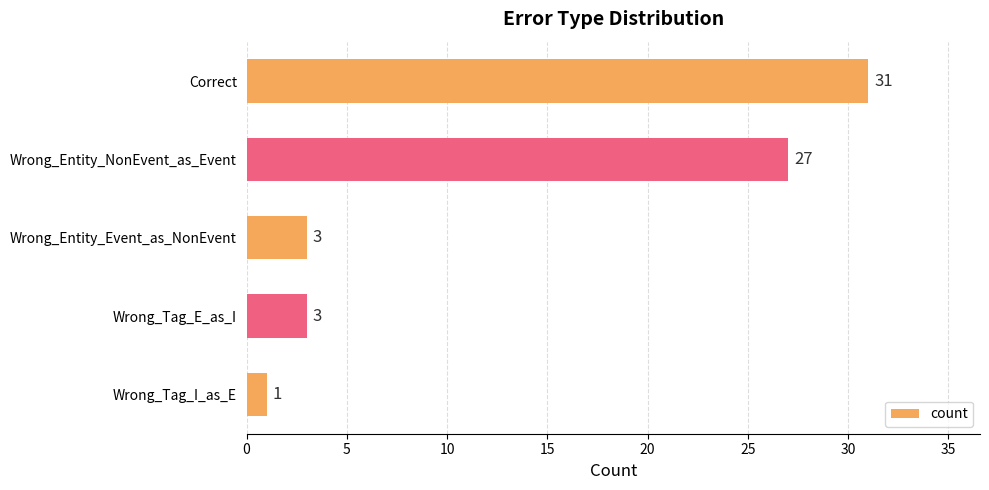

What is the maximum value shown in the chart?

31